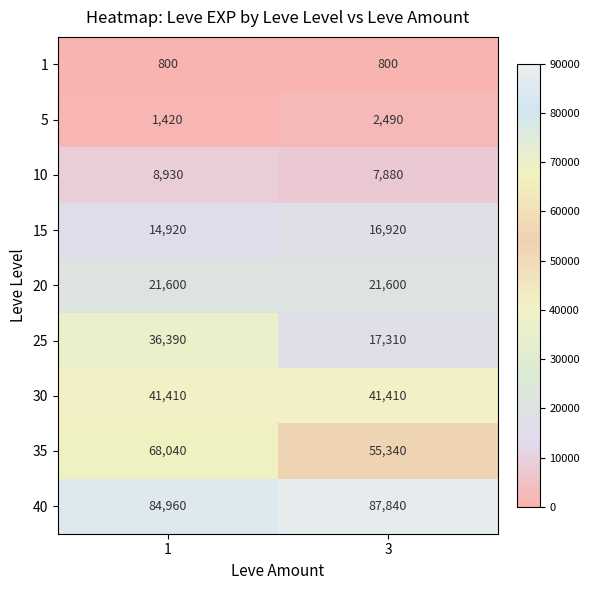

Rank the series by their maximum value, from highest to lowest.

40, 35, 30, 25, 20, 15, 10, 5, 1